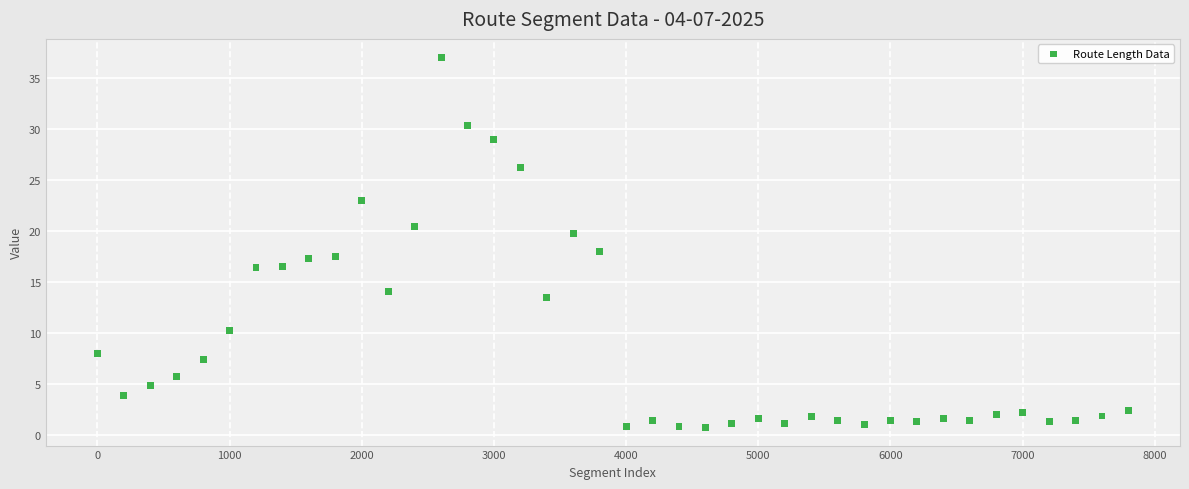

What is the range of Y values (max minus min)?

36.2